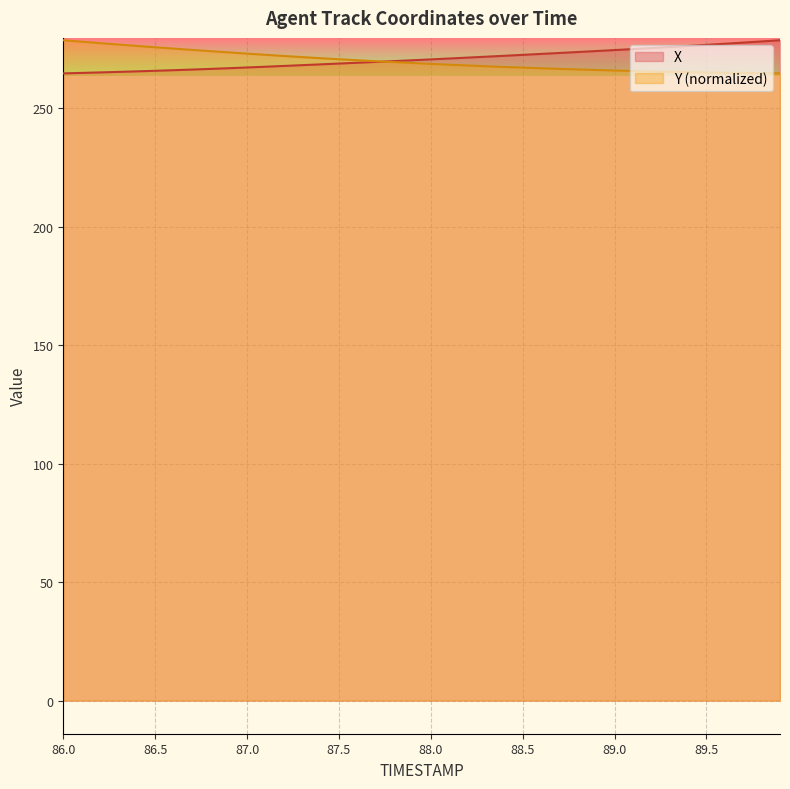

Which label corresponds to the largest value in the chart?

89.9